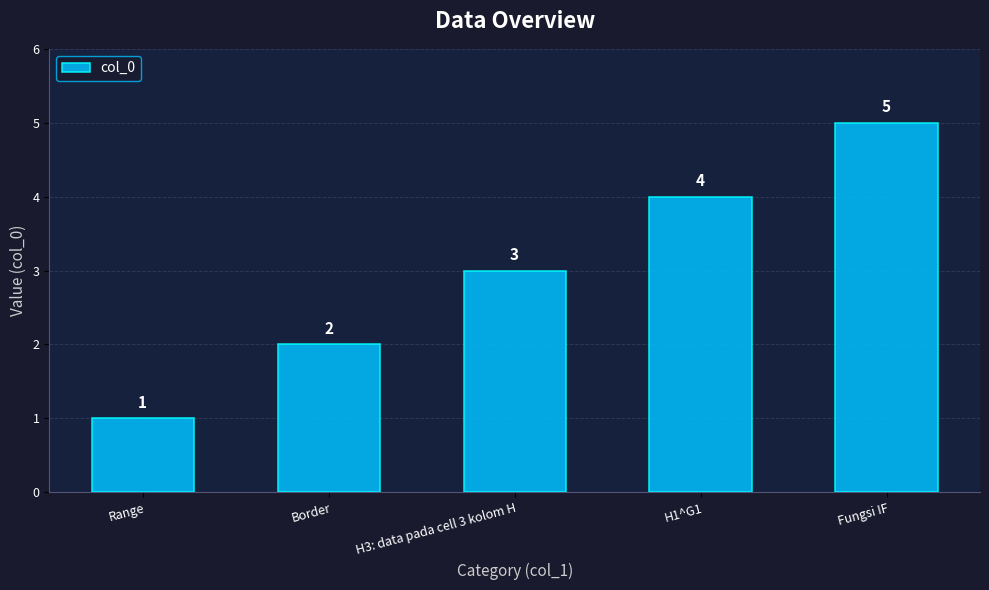

True or false: the data shows 1 at Range.

True